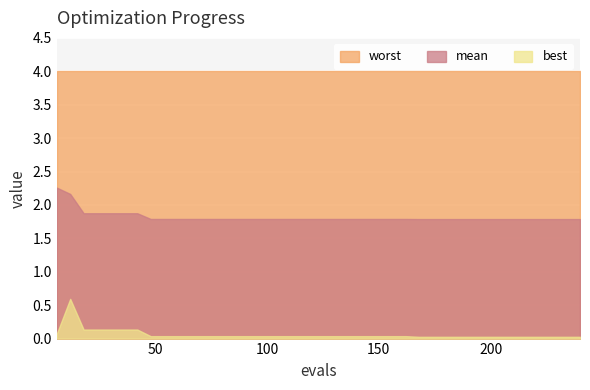

What is the difference between the maximum and minimum values in the mean series?

0.5